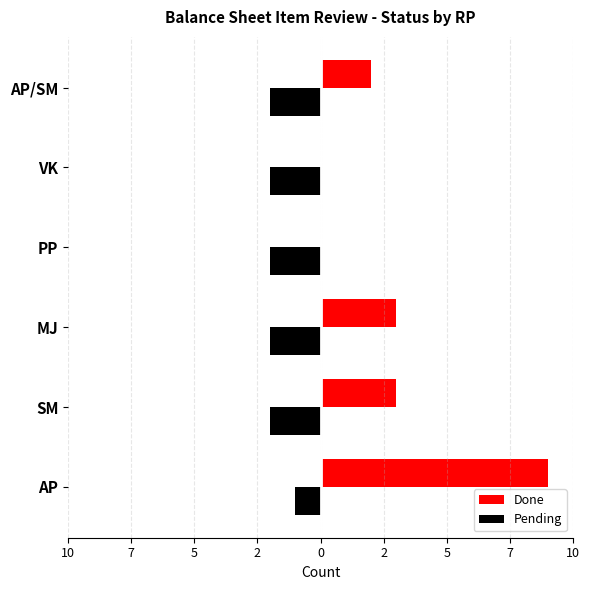

What are all the series names shown in the legend?

Done, Pending